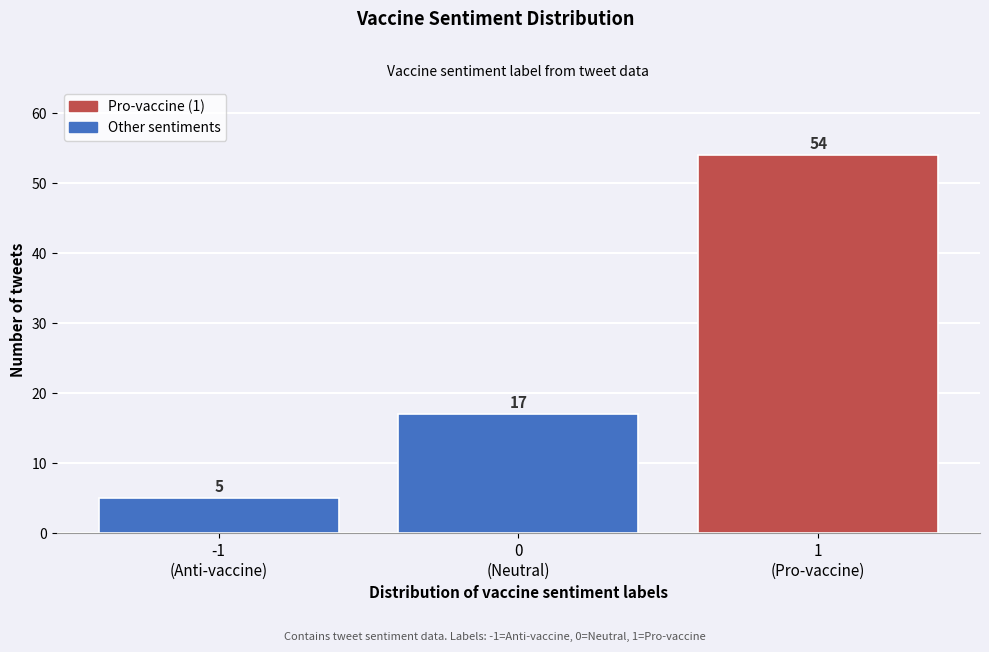

Reading left to right, transcribe all the data shown in this chart.

5	17	54